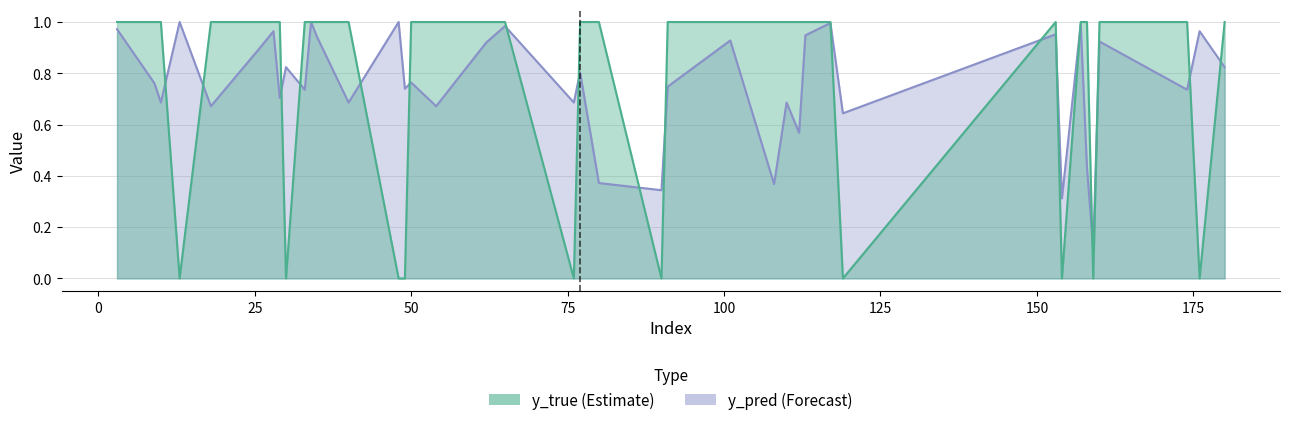

Which has a higher value, 50 or 110?

50